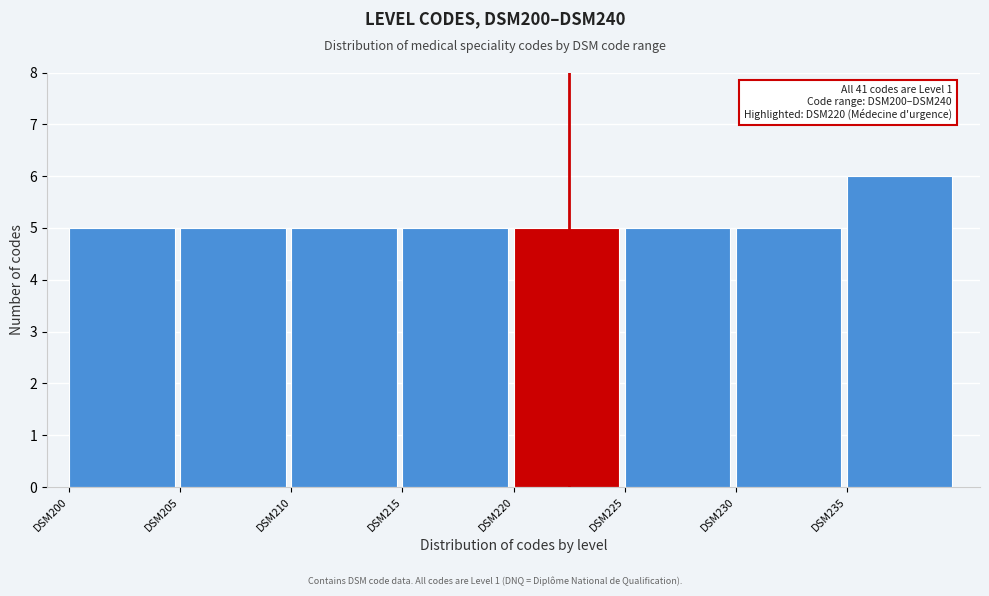

Reading right to left, extract all data points from this chart.

DSM235=6	DSM230=5	DSM225=5	DSM220=5	DSM215=5	DSM210=5	DSM205=5	DSM200=5